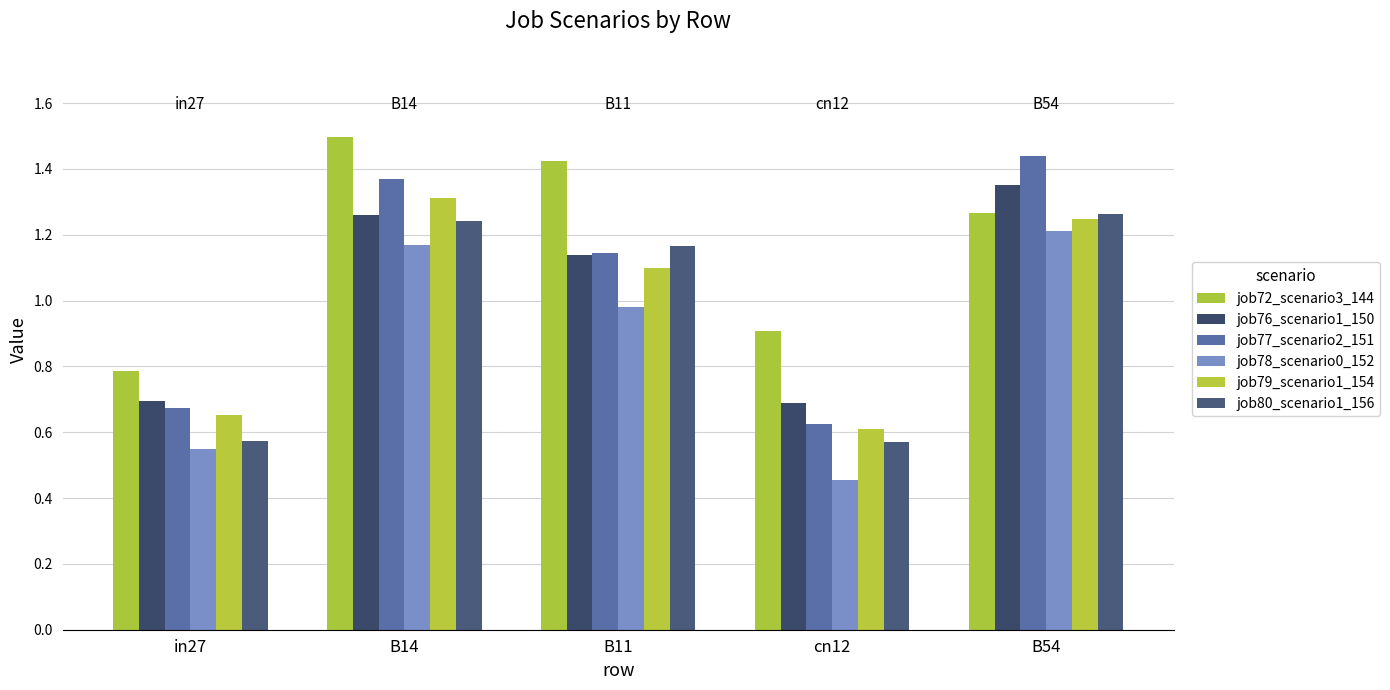

What is the total value across all series at in27?

3.9